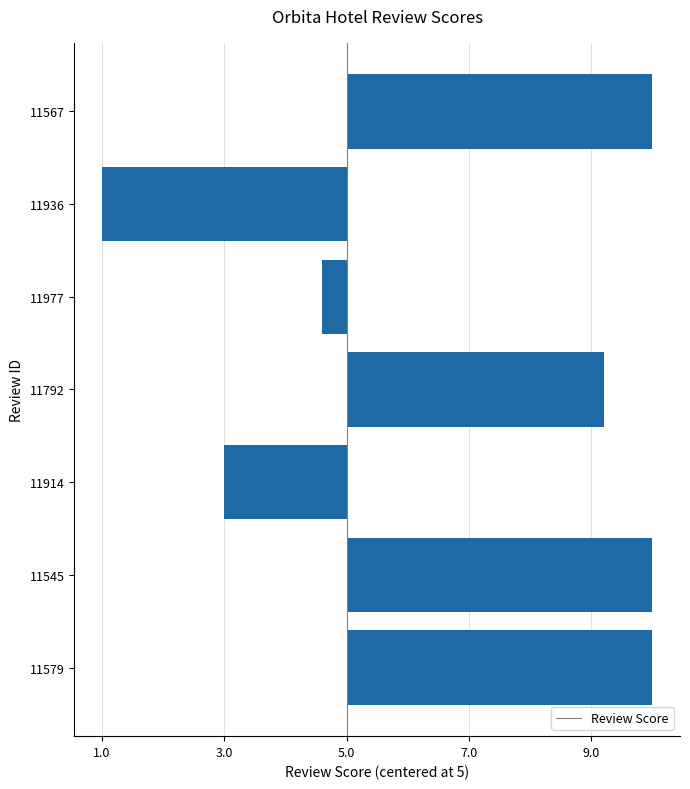

Are the bars horizontal?

Yes